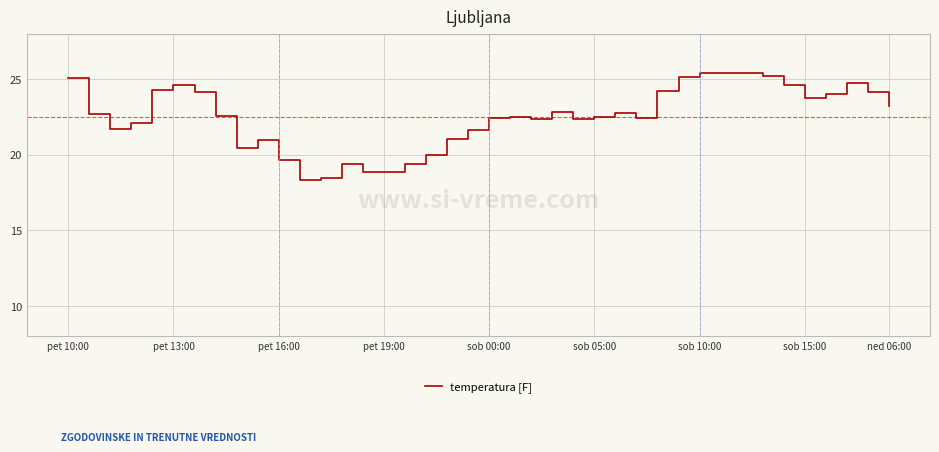

What is the maximum value shown in the chart?

25.4